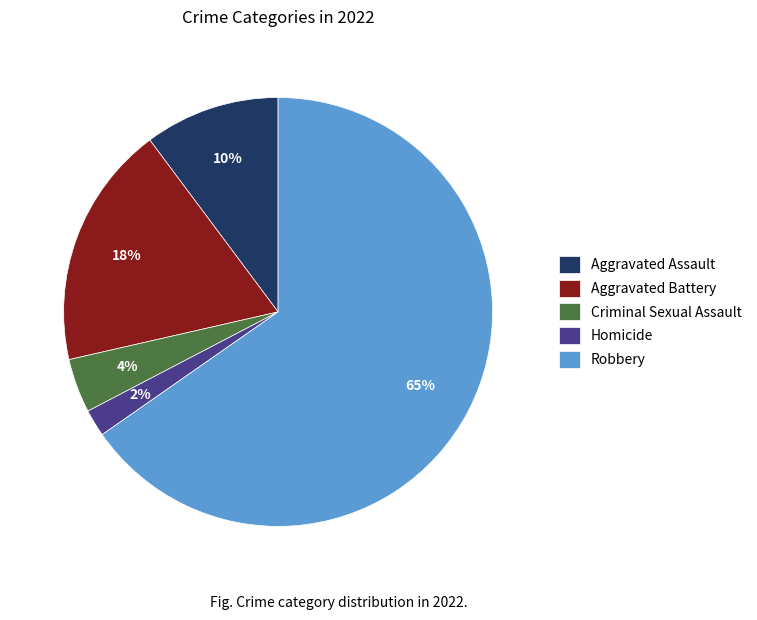

Combined, do Robbery and Aggravated Assault account for over 50%?

Yes